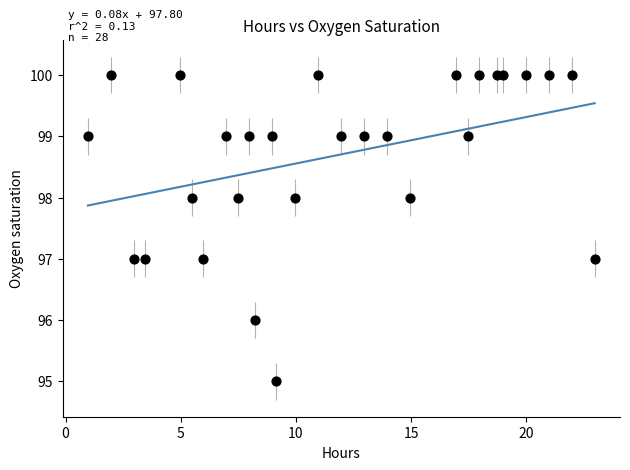

What is the range of Y values (max minus min)?

5